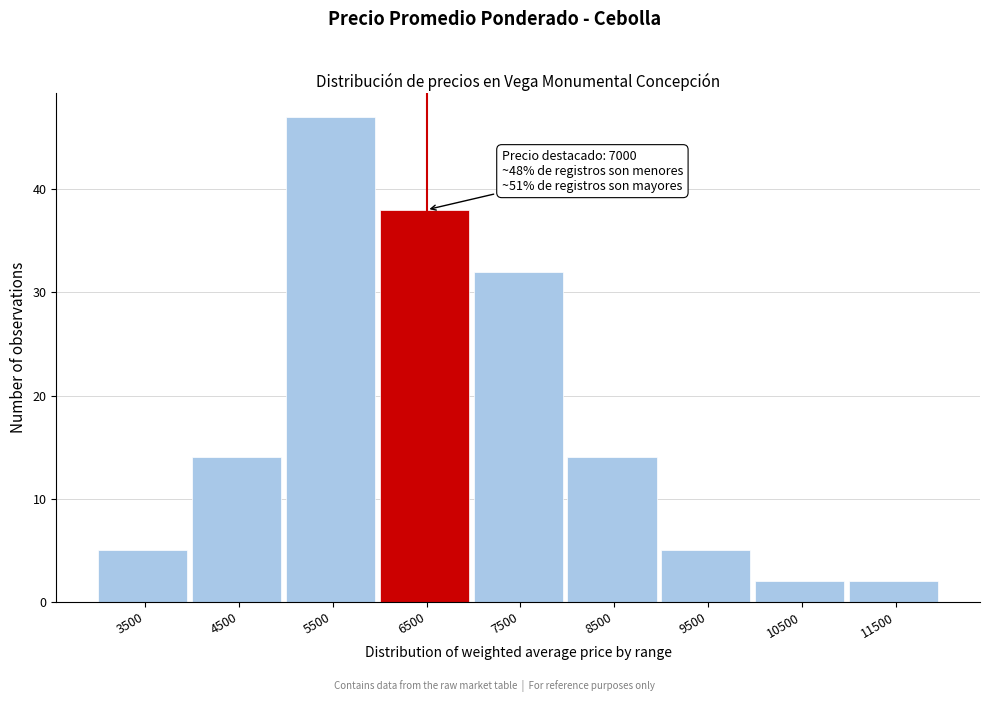

Reading left to right, what are all the values shown in this chart?

3500=5	4500=14	5500=47	6500=38	7500=32	8500=14	9500=5	10500=2	11500=2